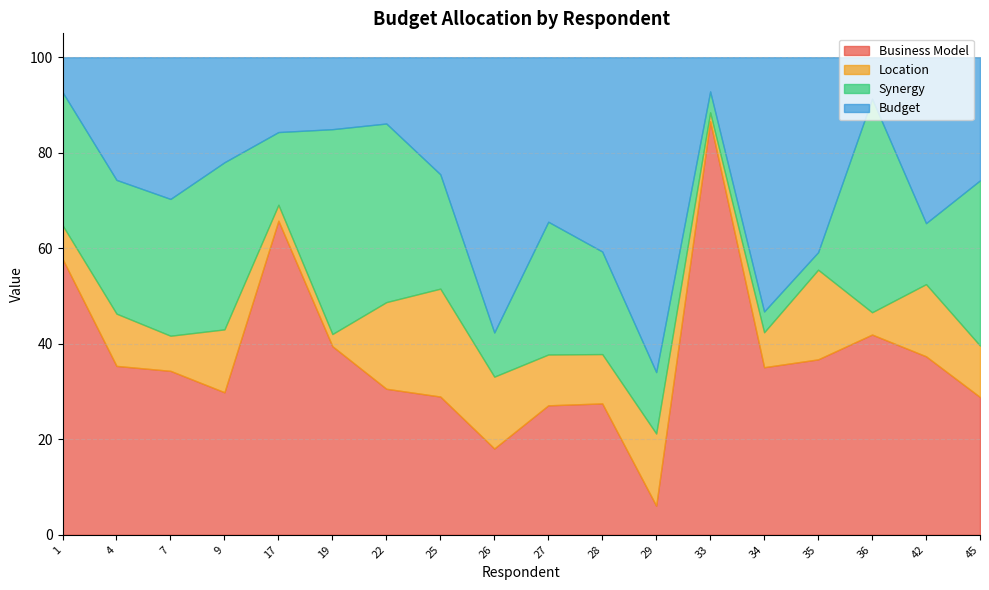

Rank the series by their maximum value, from highest to lowest.

Business Model, Budget, Synergy, Location